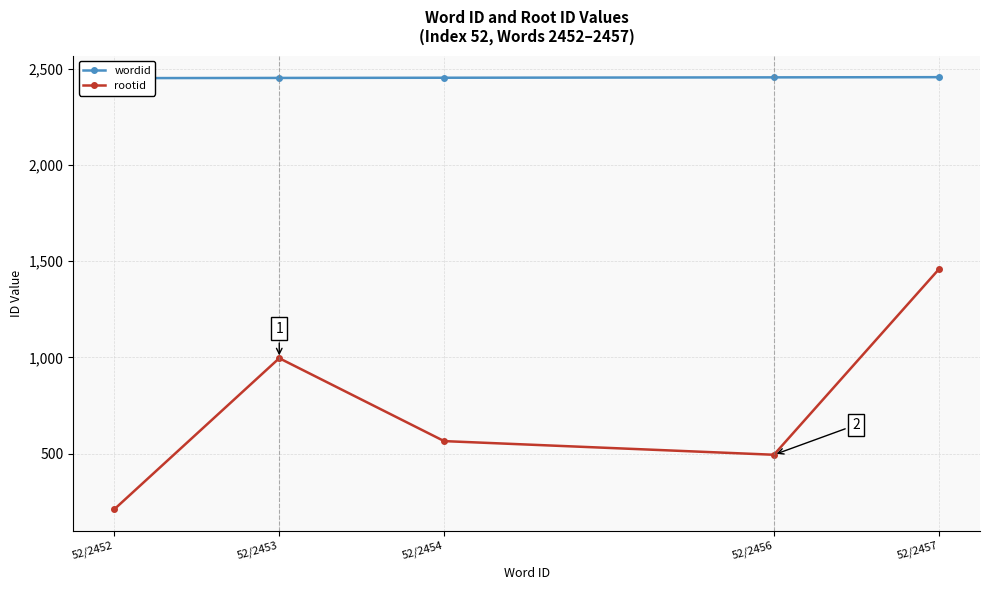

How many data points in rootid are less than 565?

2